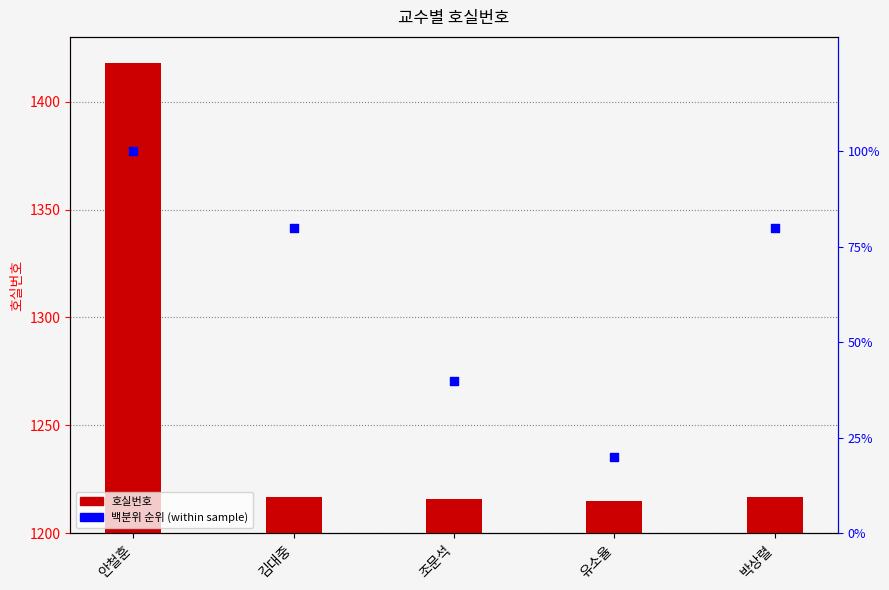

Which series has the largest total across all categories?

호실번호